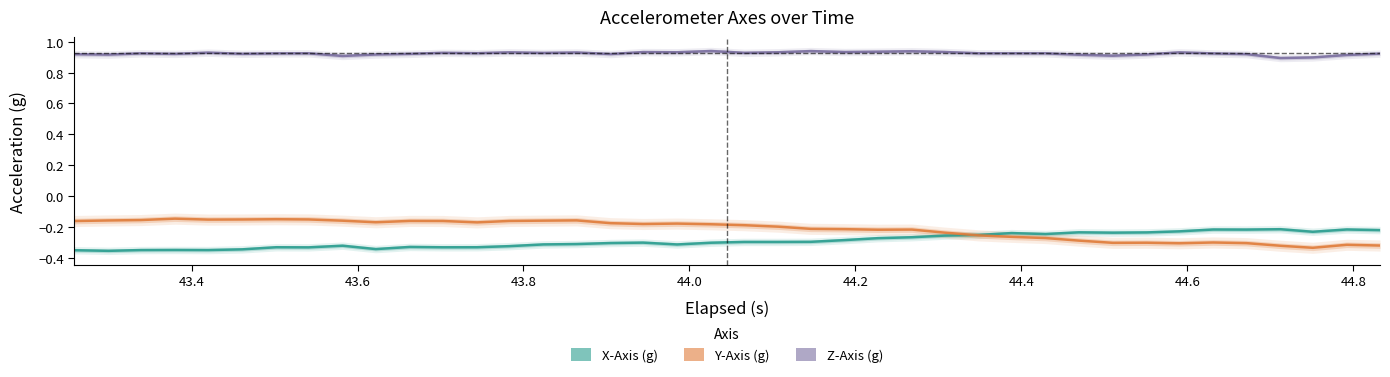

True or false: X-Axis (g) and Y-Axis (g) cross at least once.

True